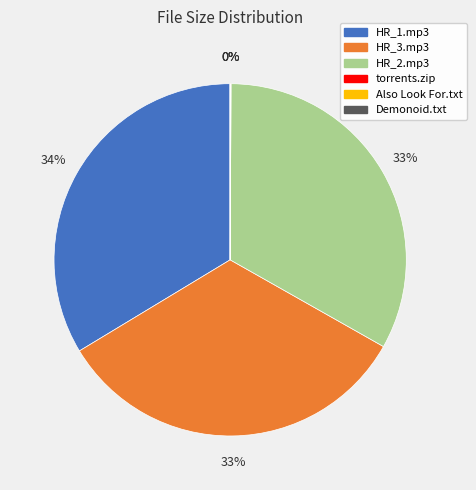

What percentage is the HR_2.mp3 slice, to the nearest percent?

33%